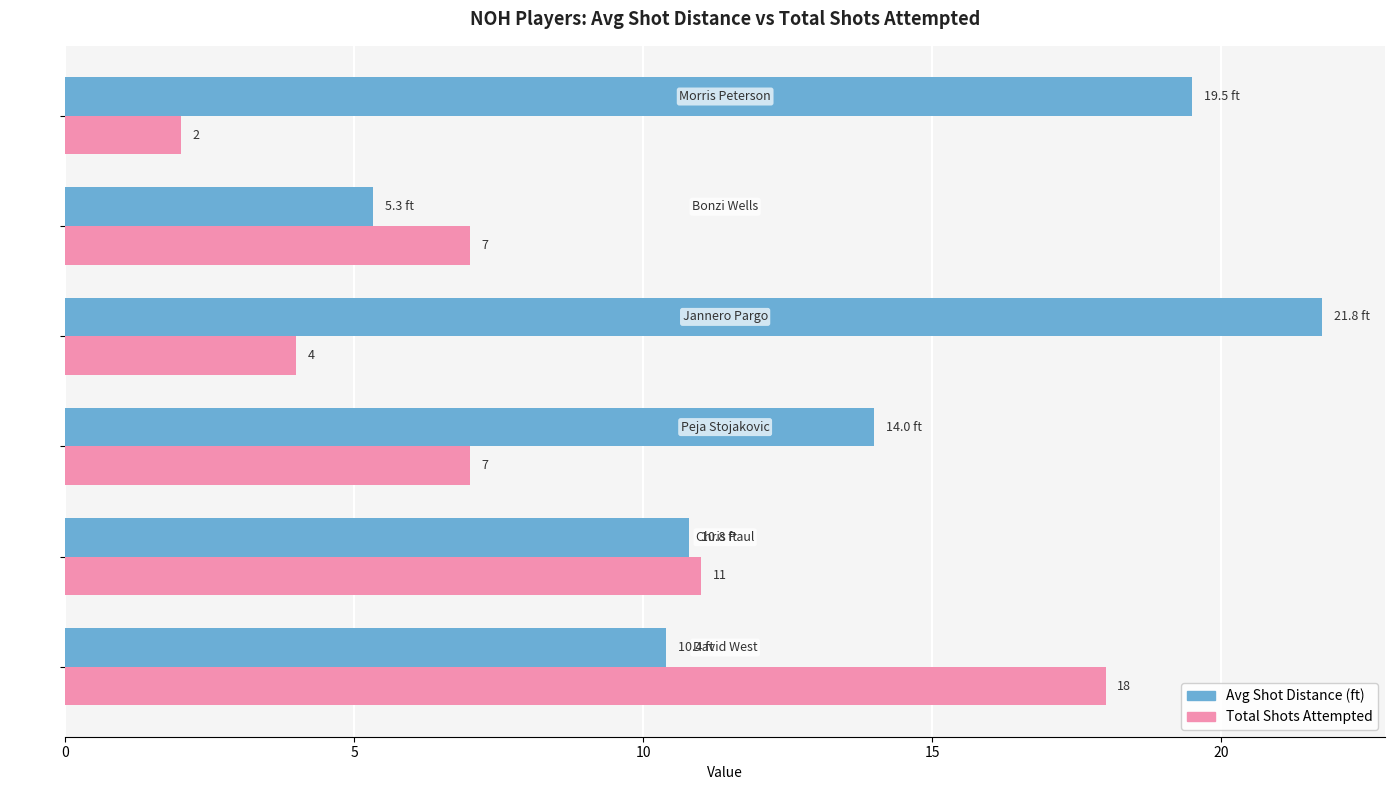

What is the average value of the Avg Shot Distance (ft) series?

13.6